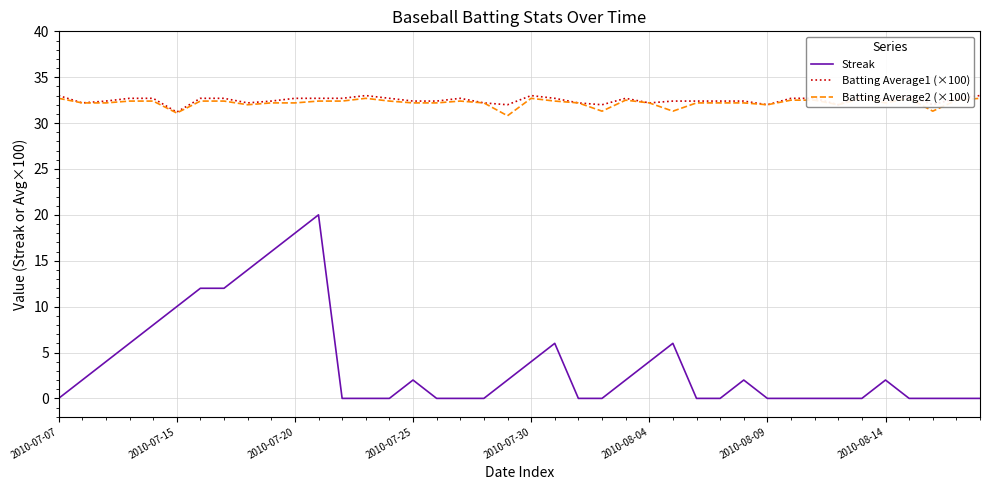

What is the maximum value for Streak?

20